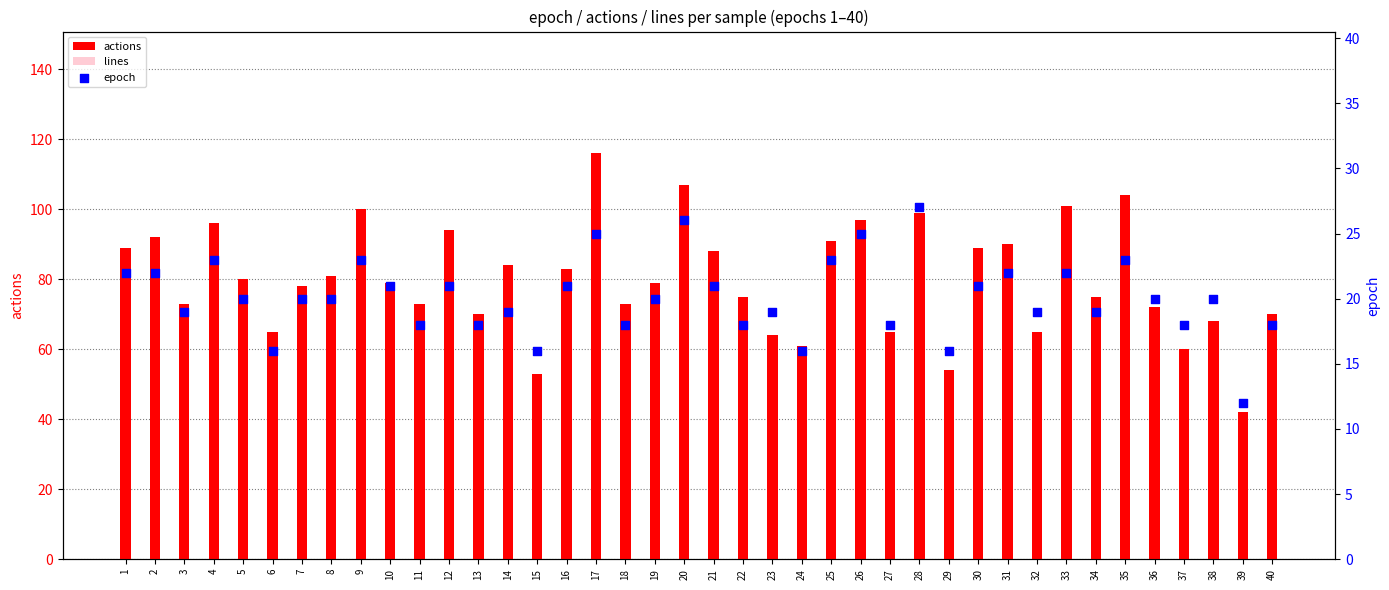

What are all the series names shown in the legend?

actions, lines, epoch